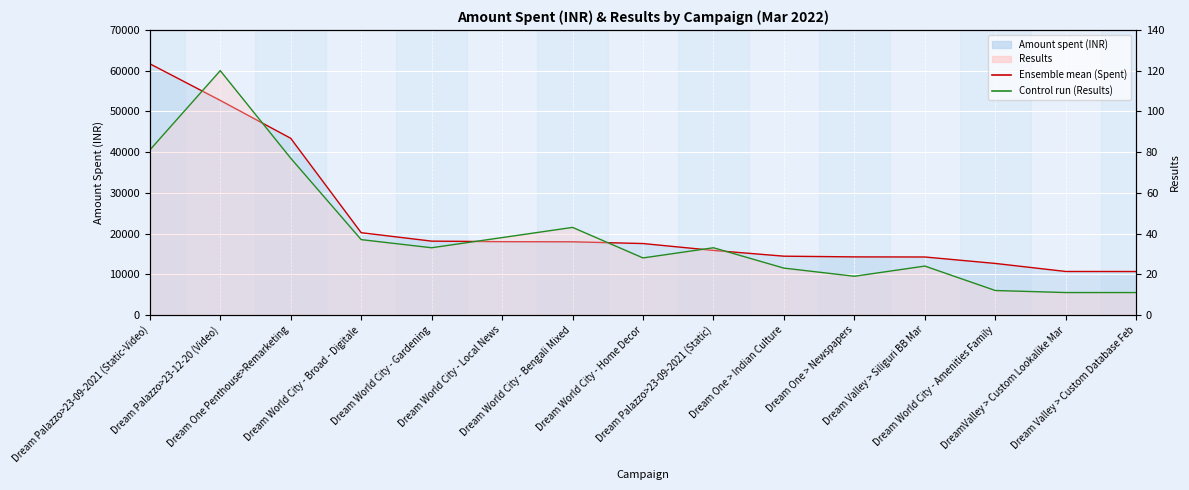

What is the label of the 8th point from the right?

Dream World City - Home Decor